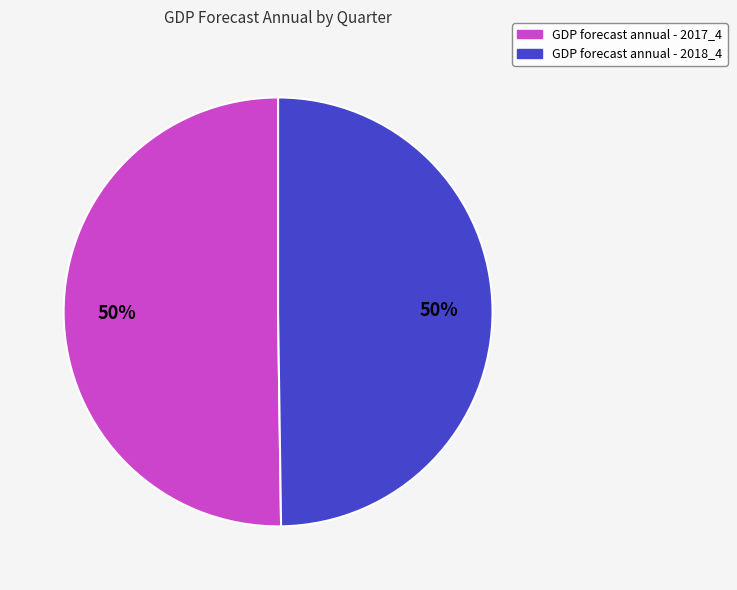

To the nearest percent, what is the average slice percentage?

50%